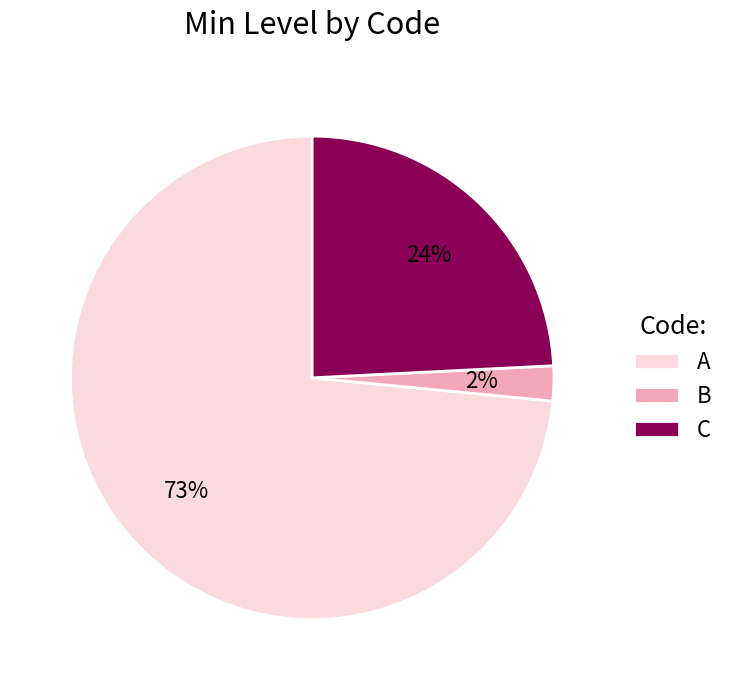

To the nearest percent, what is the combined percentage of B and A?

76%